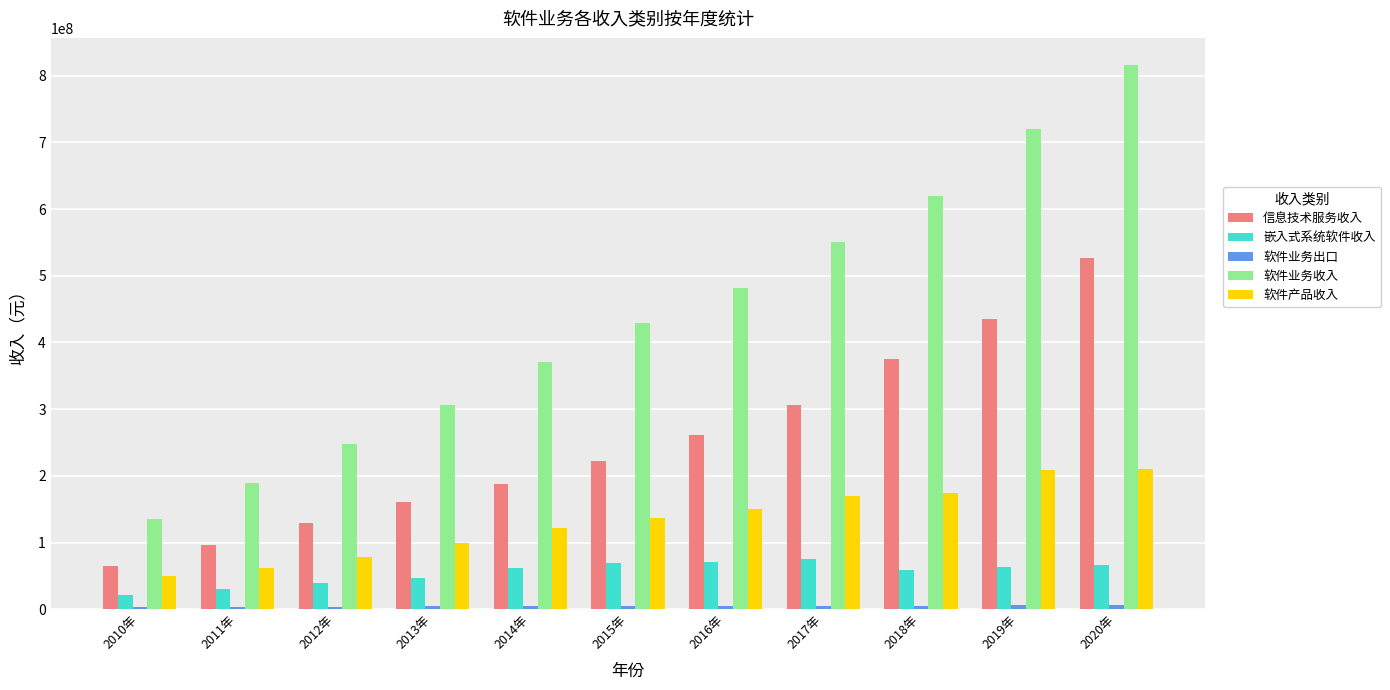

What is the sum of the 软件业务收入 values at 2016年 and 2019年?

1203040959.7